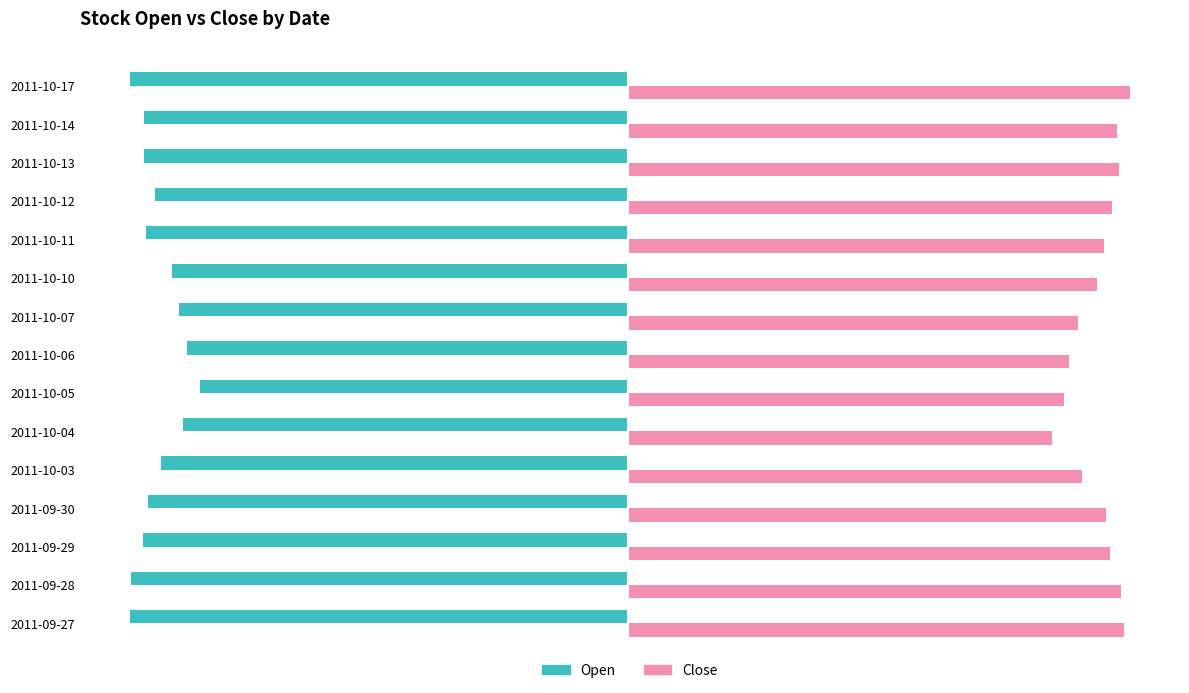

Where is Close nearest to the value 2?

2011-10-04